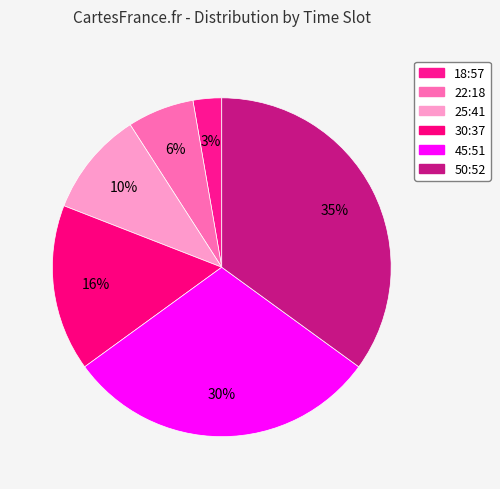

How many slices are in this pie chart?

6